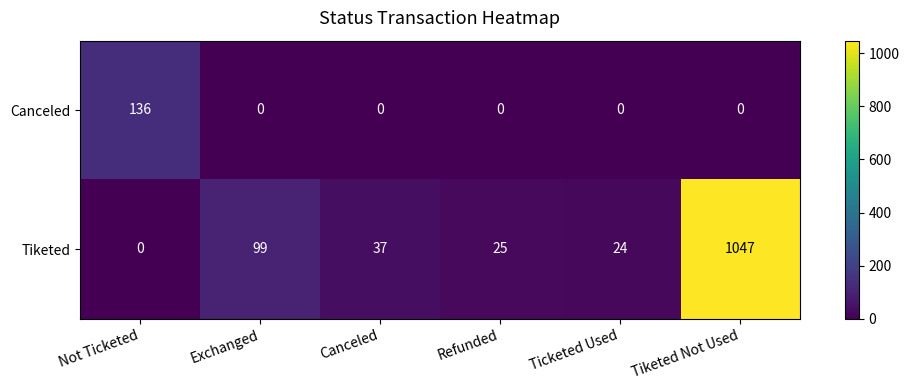

Which label corresponds to the largest value in the chart?

Tiketed Not Used